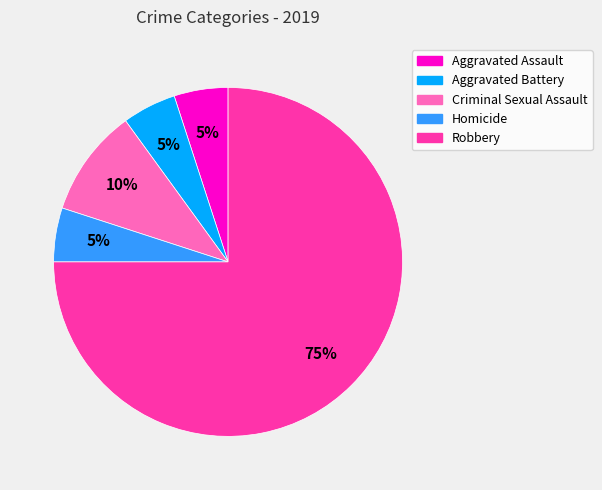

Count the number of slices in the pie.

5